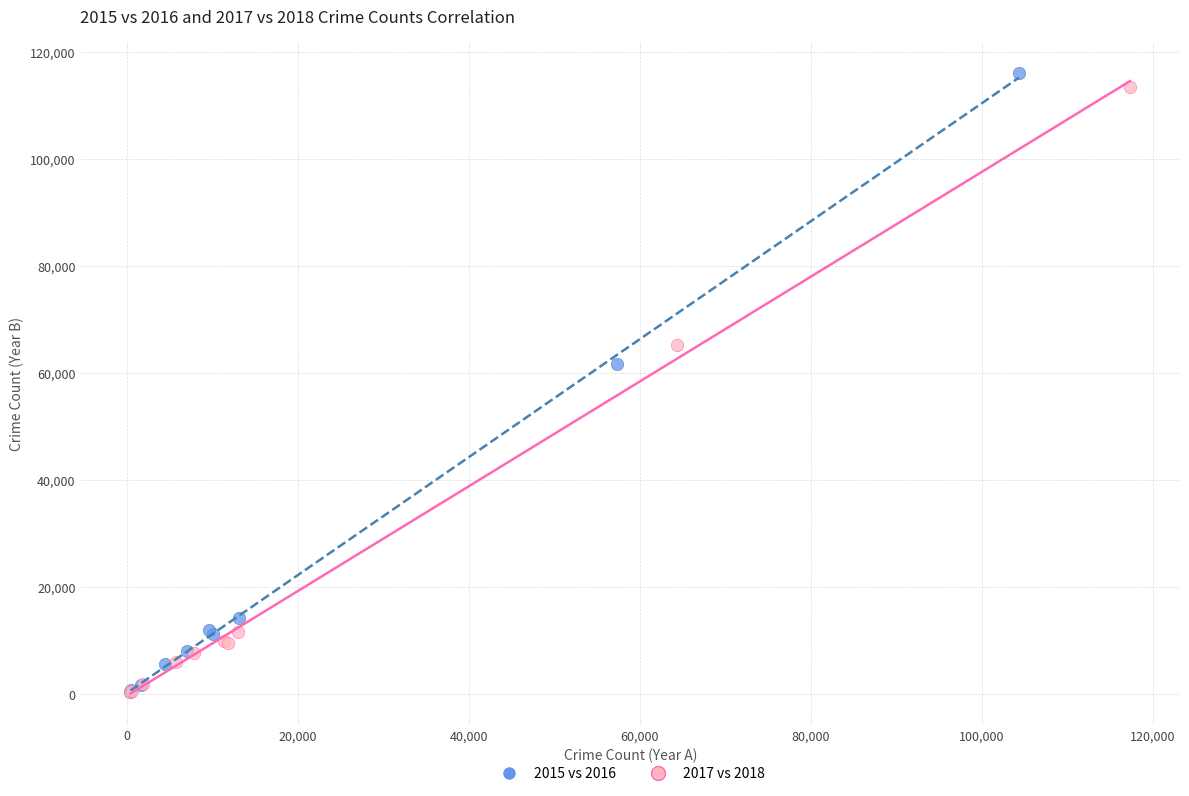

Which series has the widest spread of Y values?

2015 vs 2016